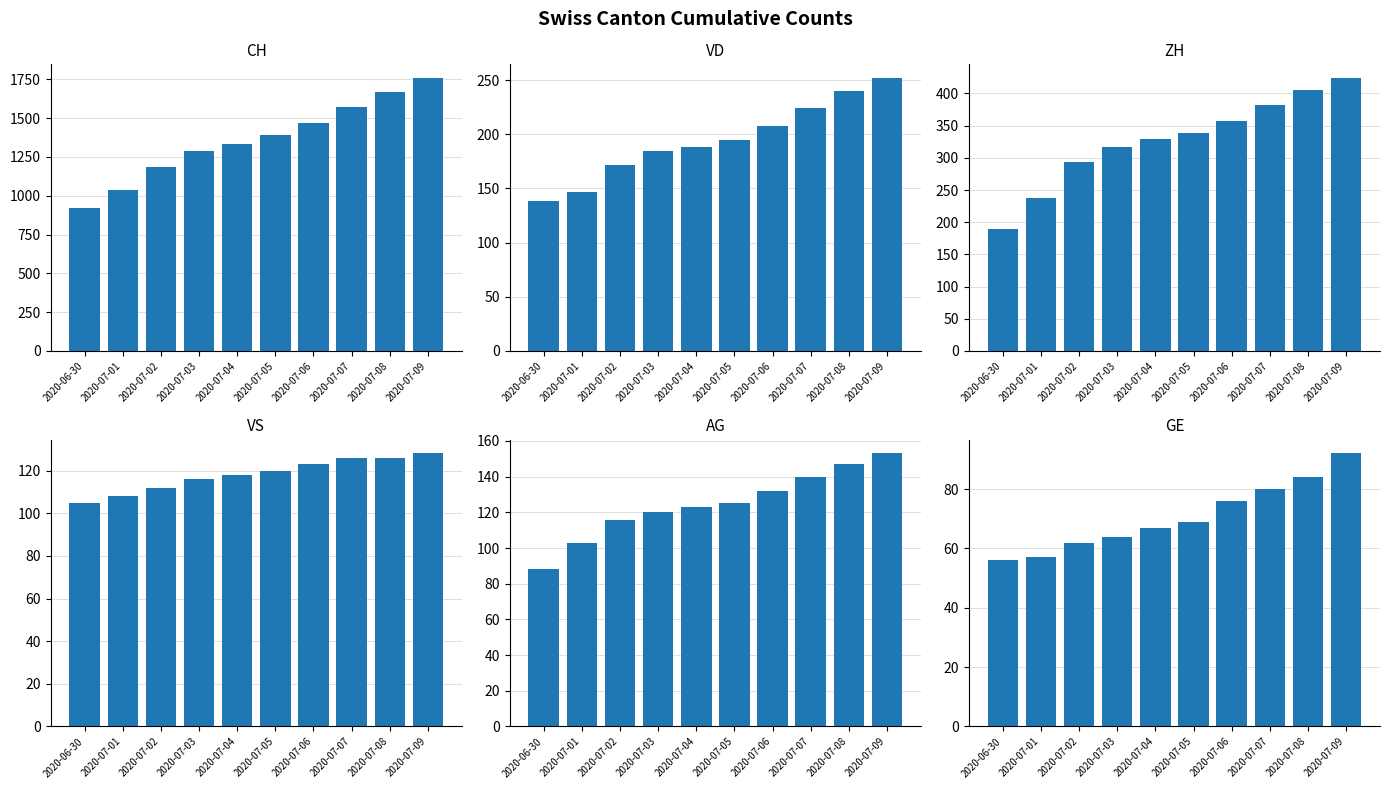

How many series are shown in this chart?

6